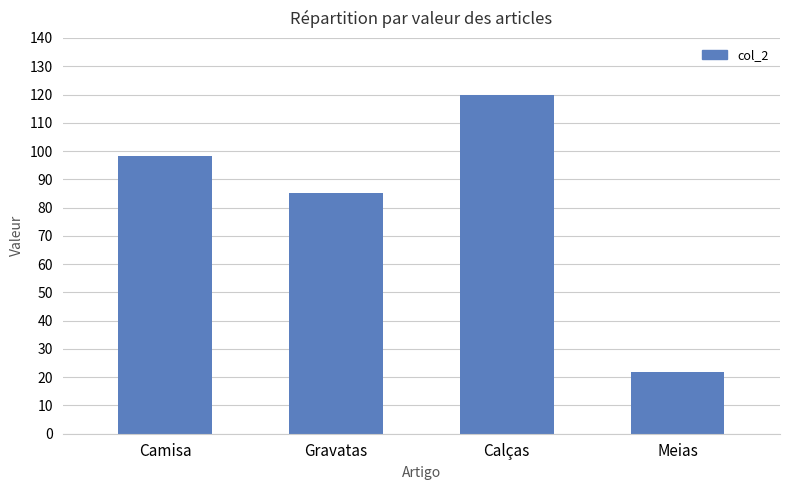

How many series are shown in this chart?

1